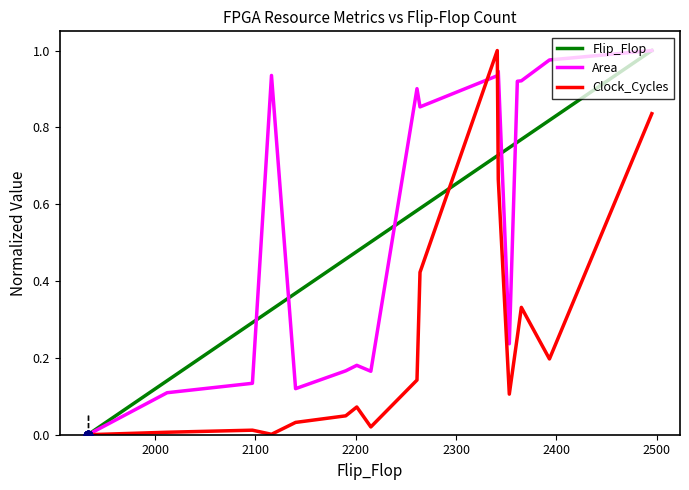

What are all the series names shown in the legend?

Flip_Flop, Area, Clock_Cycles